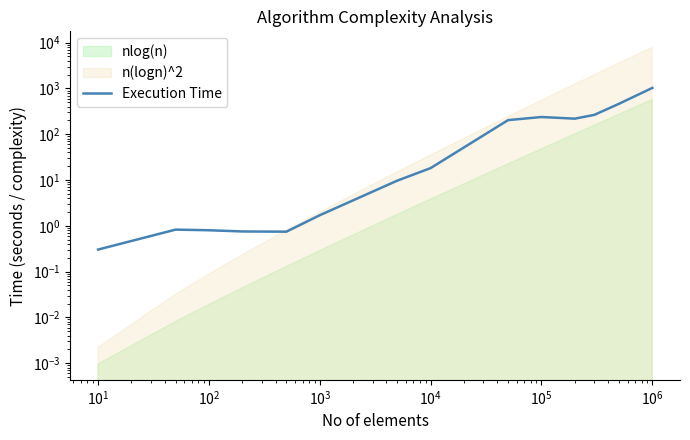

Count the number of categories in the chart.

14